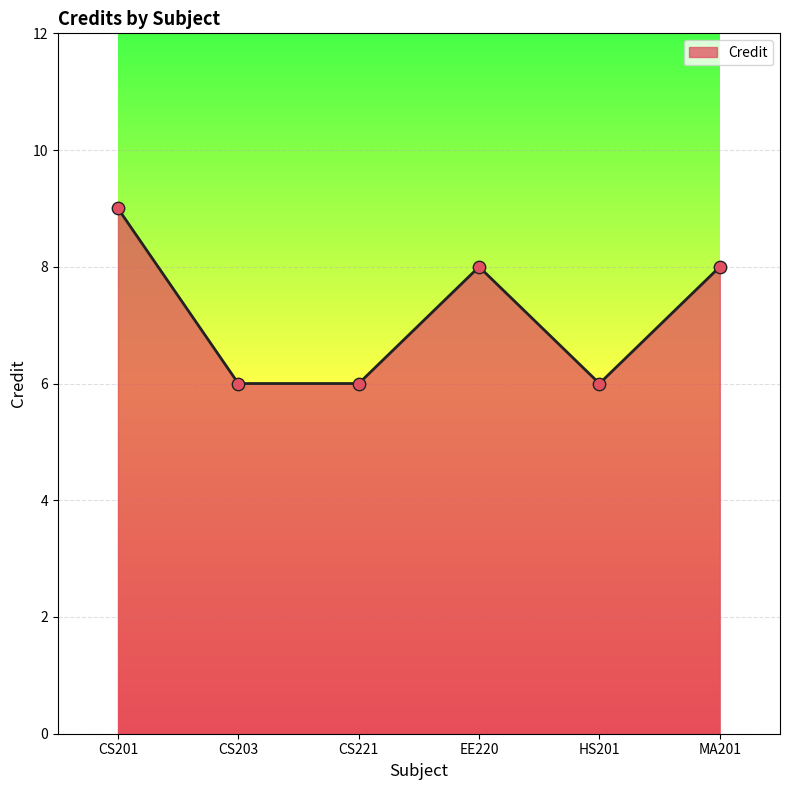

What is the change in value from HS201 to MA201?

+2